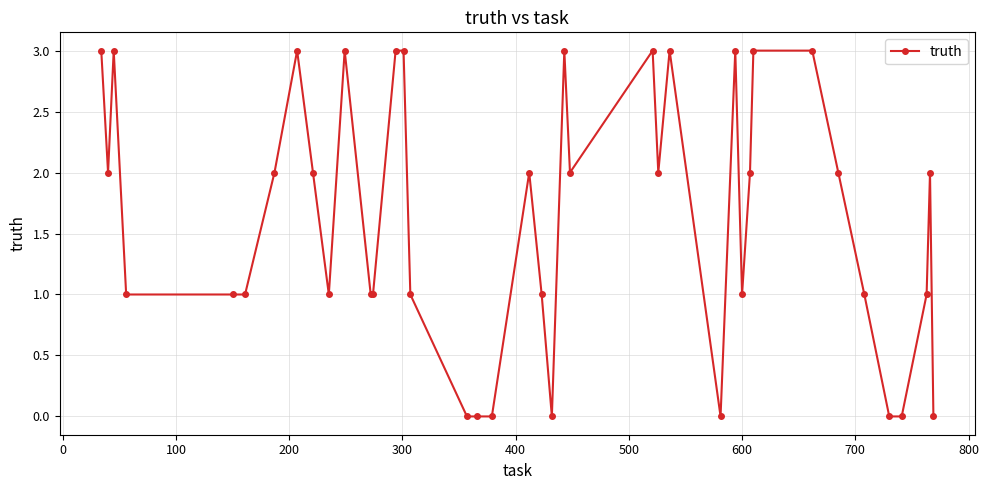

How many series are shown in this chart?

1